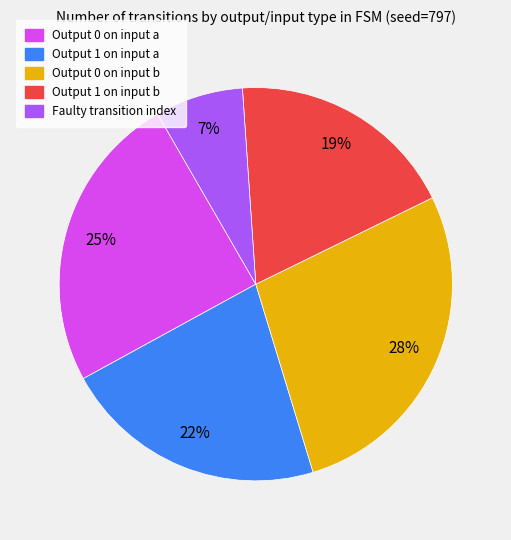

Between Output 0 on input a and Output 1 on input a, which is larger?

Output 0 on input a